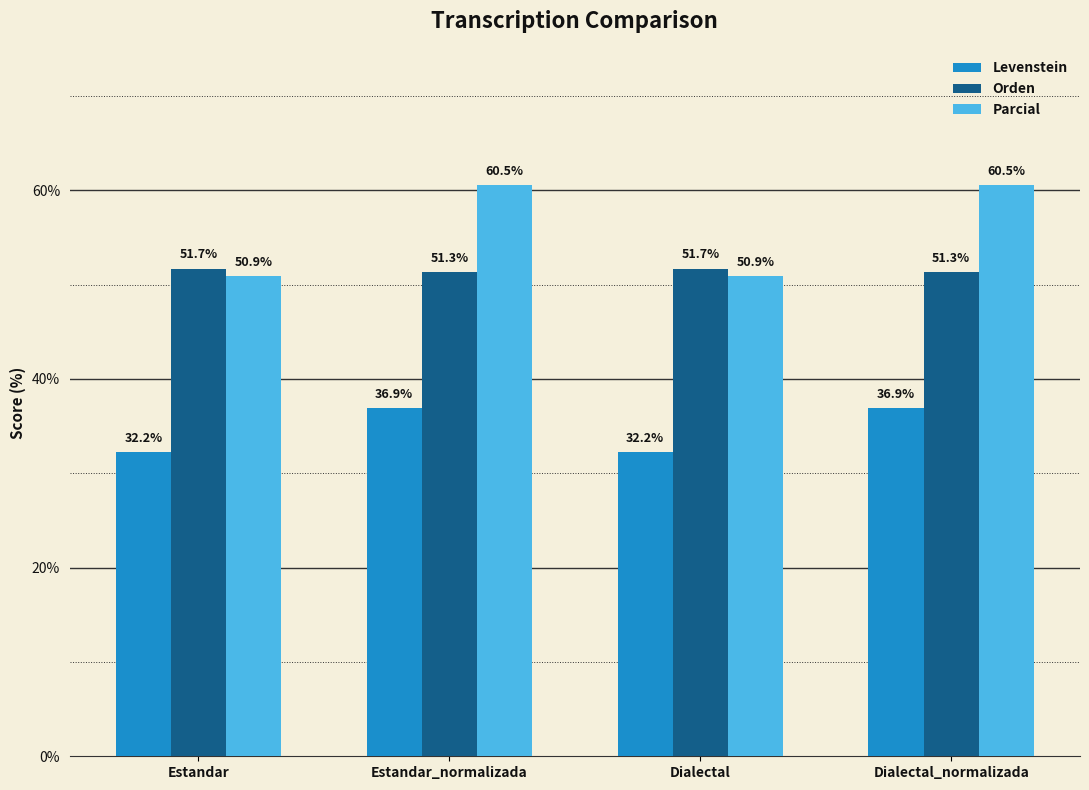

True or false: Levenstein has a value of 36.9 at Dialectal_normalizada.

True